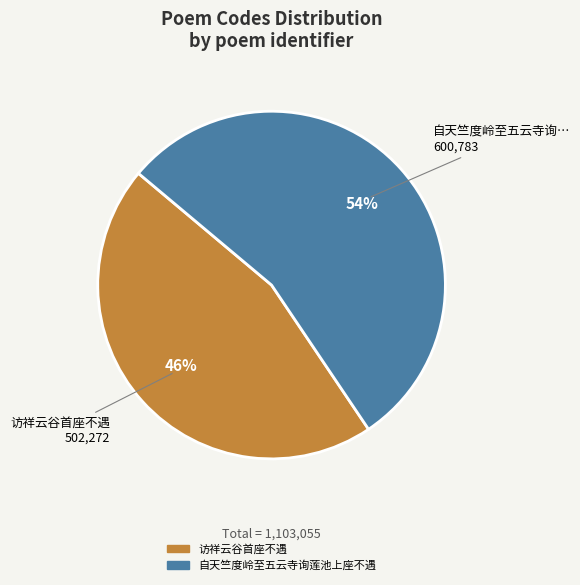

How many segments does this pie chart have?

2